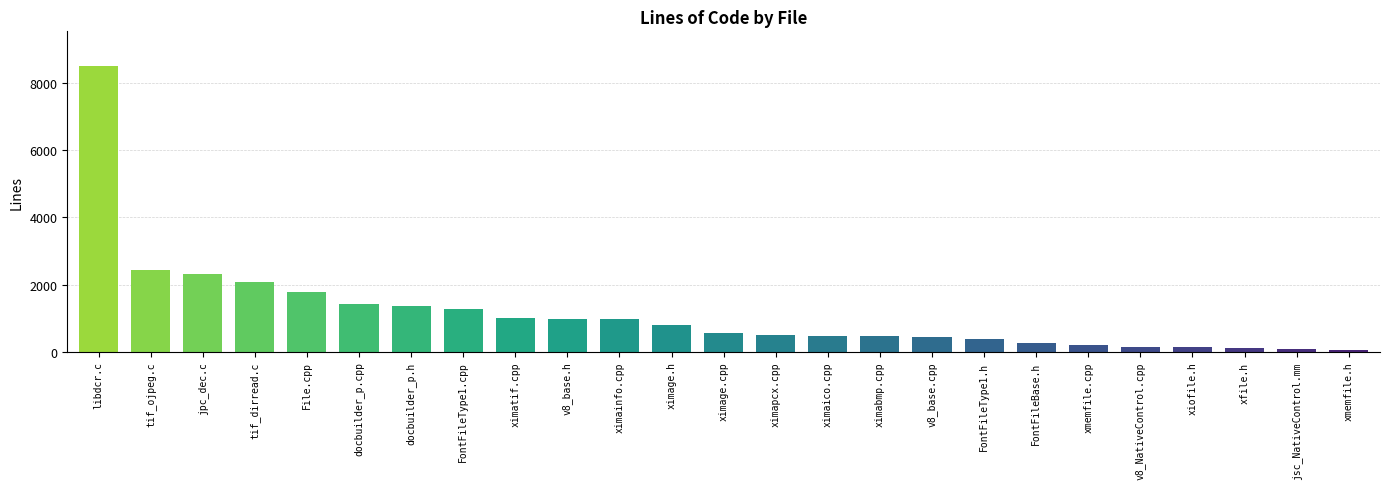

Count the number of data series in this chart.

1